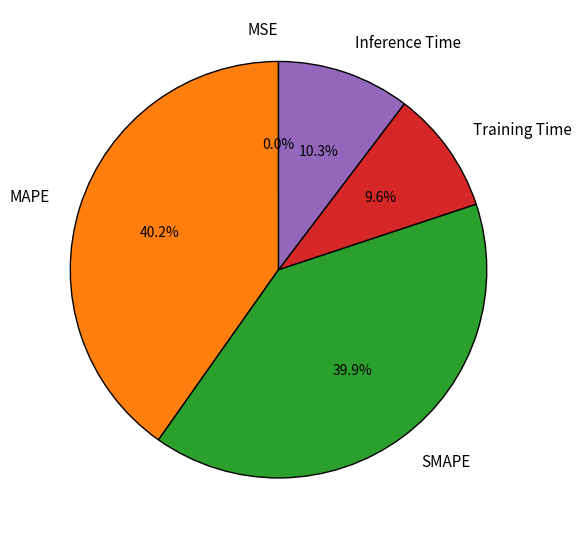

Is there any slice that represents more than half of the pie?

No